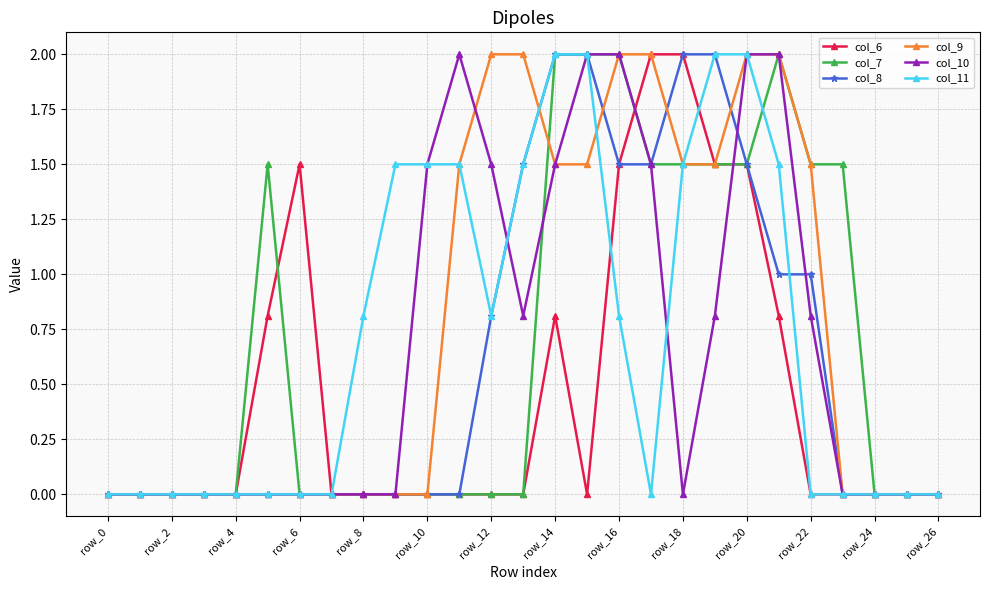

How many lines are shown in the chart?

6